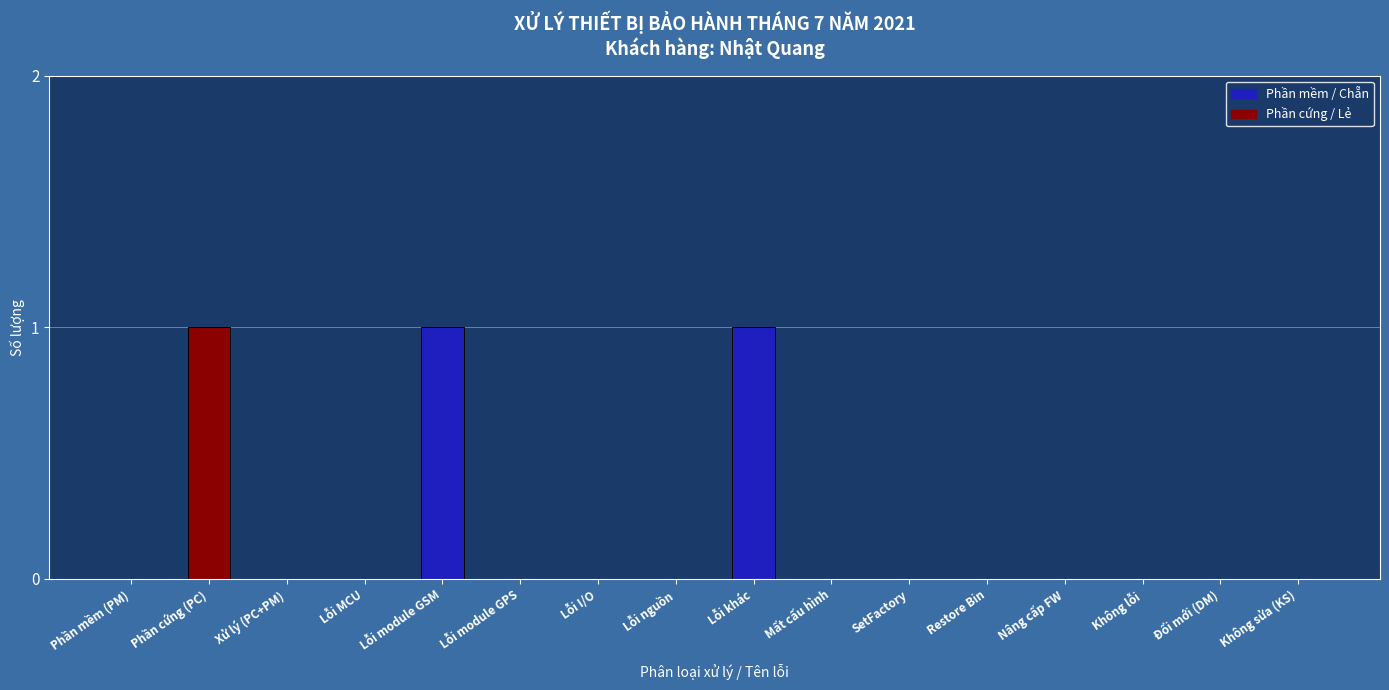

Count the values in the range 0 to 1.

16